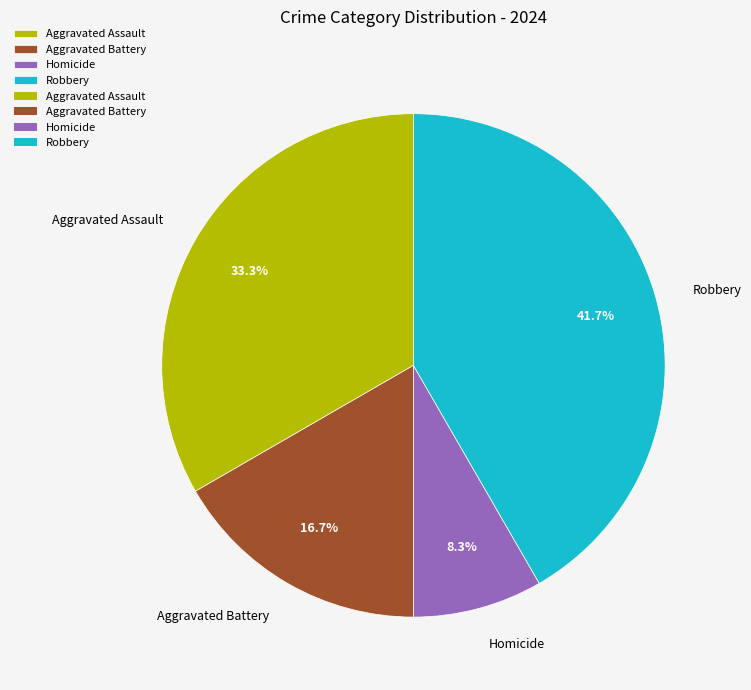

How many slices are in this pie chart?

4